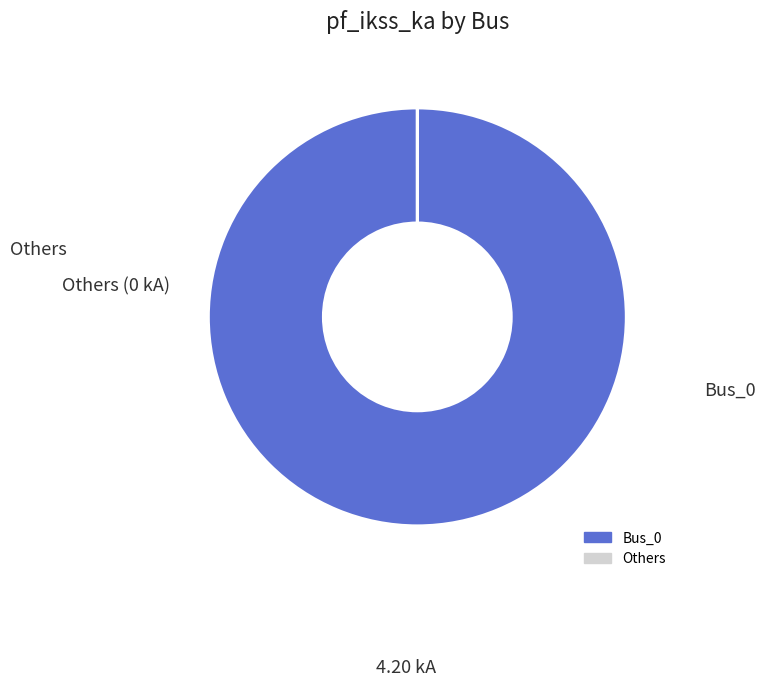

Does any single category account for the majority?

Yes